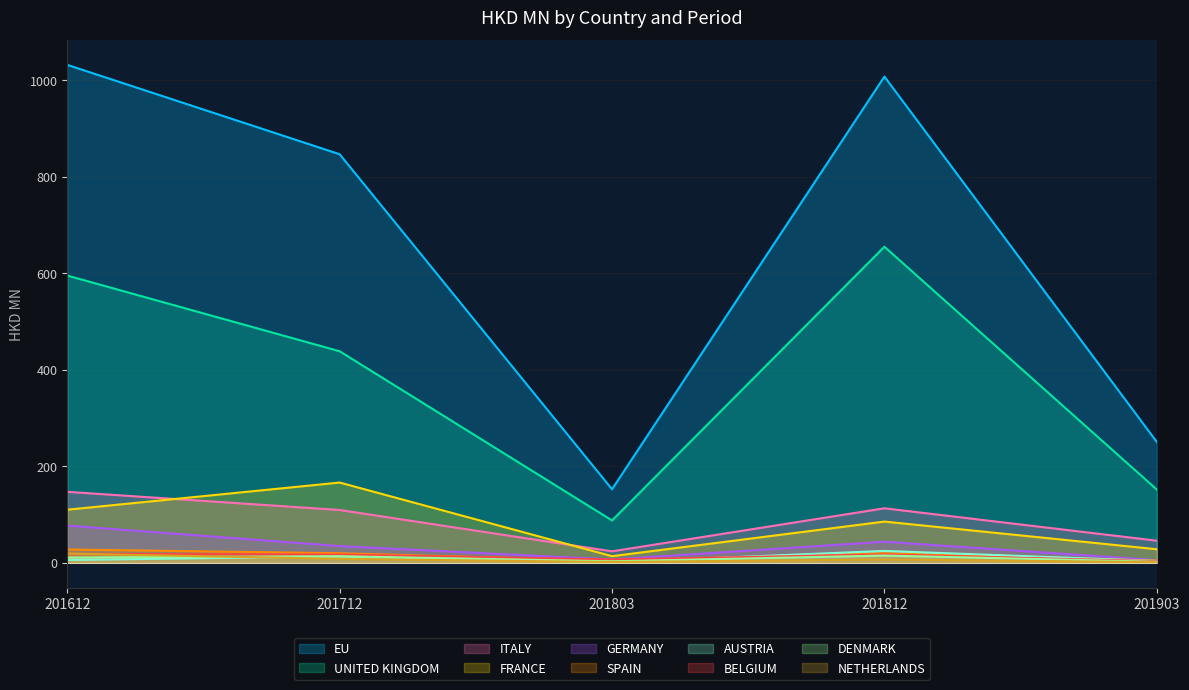

True or false: 201812 has a value of 24.8 at BELGIUM.

False